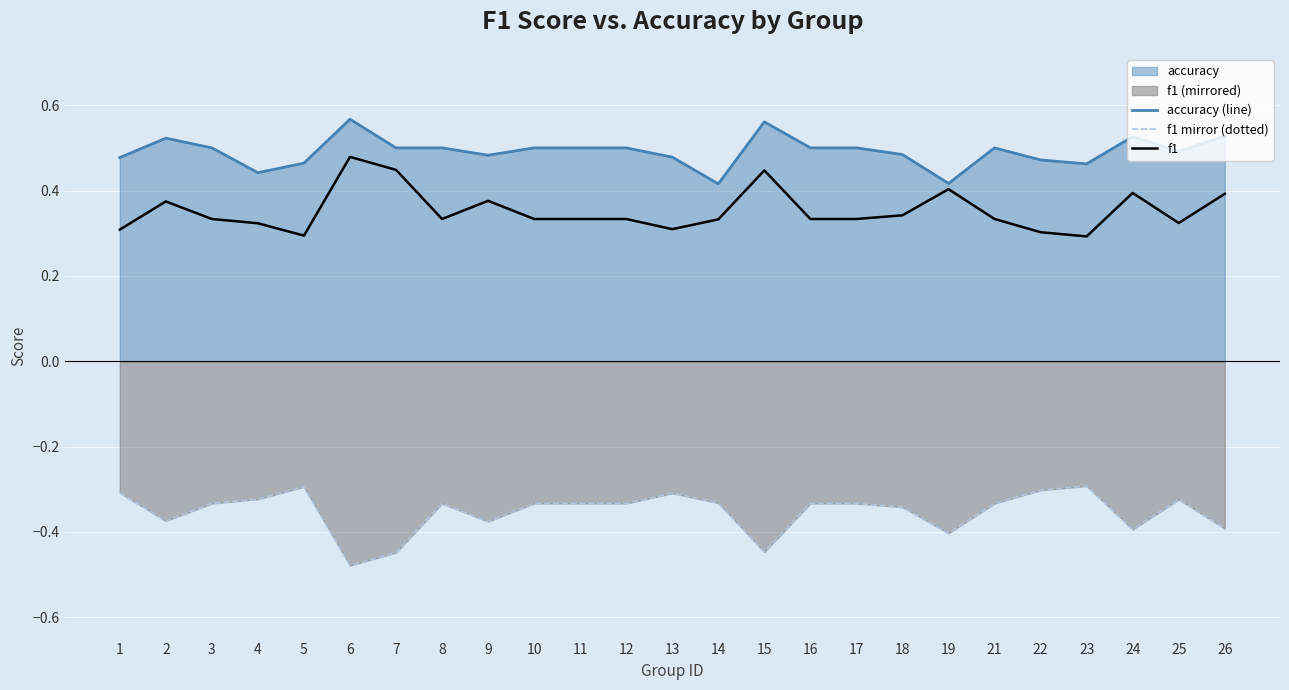

Which series has the largest total across all categories?

accuracy (line)